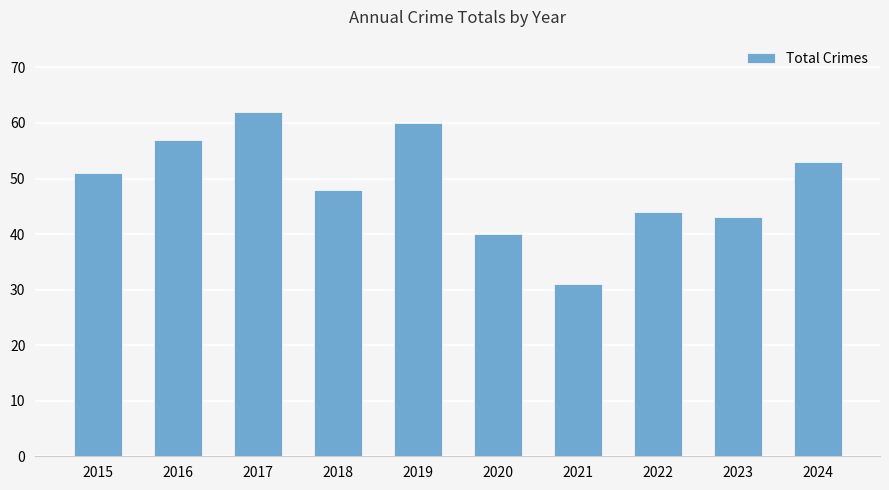

What is the value of the 4th bar from the left?

48